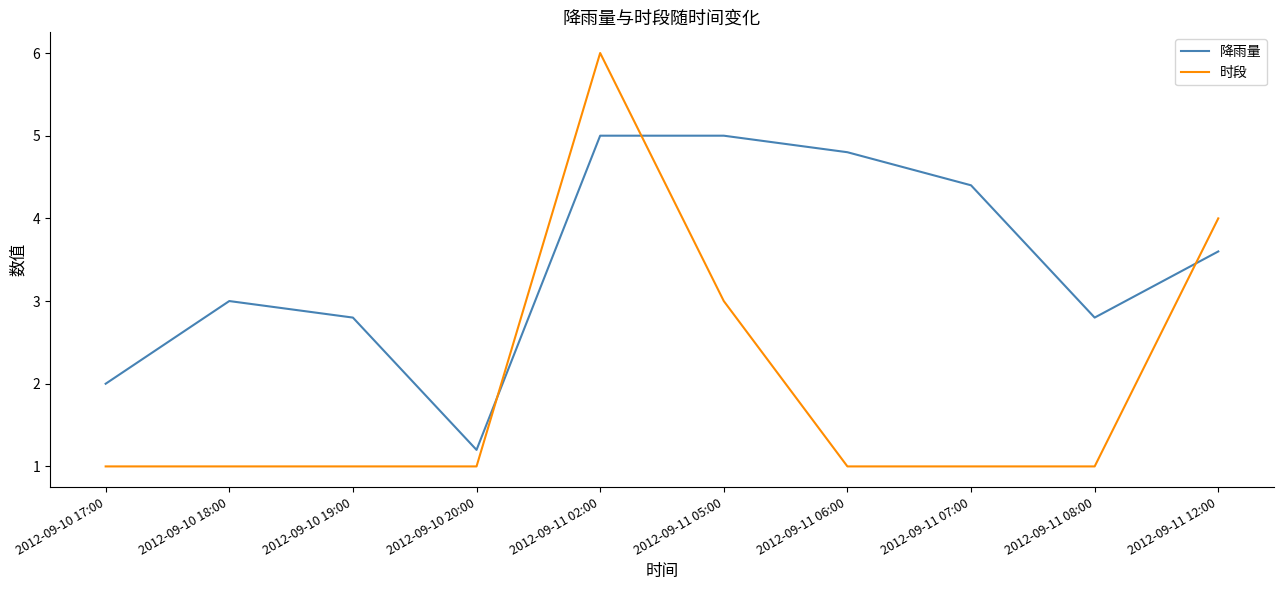

At 2012-09-11 02:00, list the series in order from largest to smallest.

时段, 降雨量